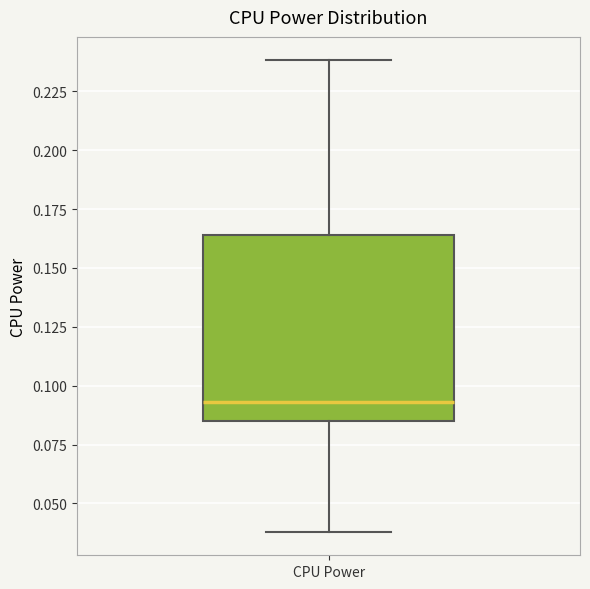

Transcribe this box plot: give where the median line is, the range the box spans, and where the two whiskers end, as read against the y-axis. The values are not printed on the chart, so give them approximately, as read against the axis.

median 0.095, box 0.085 to 0.165, whiskers 0.040 to 0.240